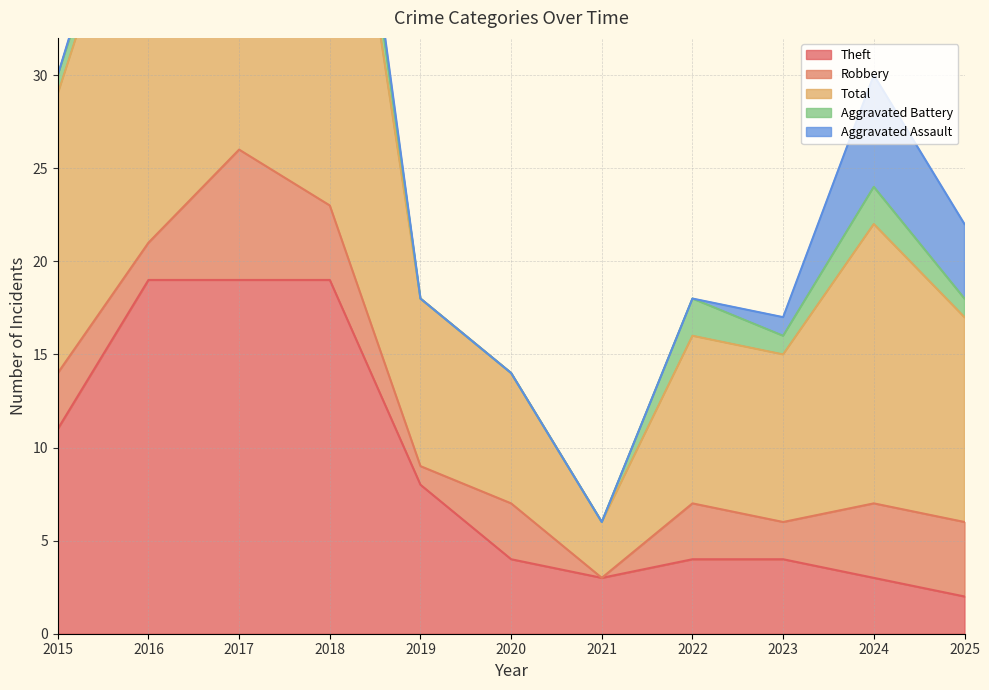

What is the sum of the Theft values at 2022 and 2018?

23